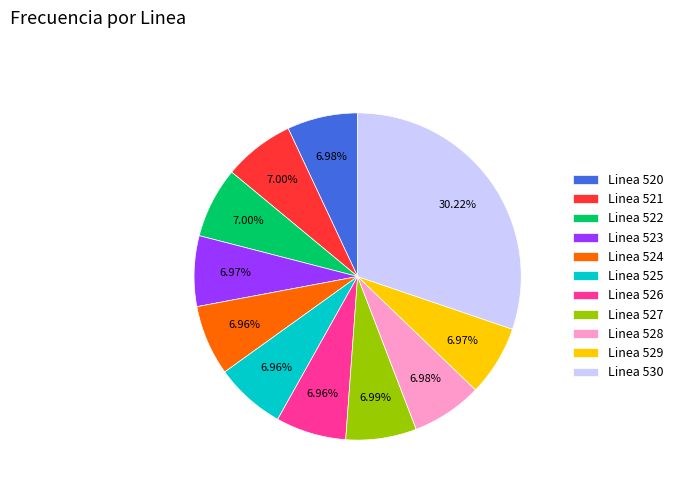

Which has a higher value, Linea 530 or Linea 522?

Linea 530